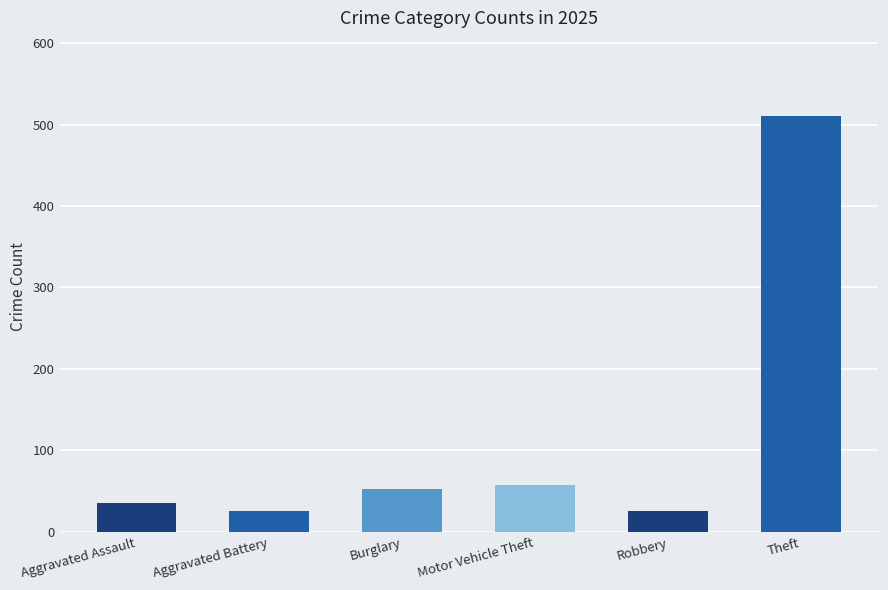

Are the bars horizontal?

No